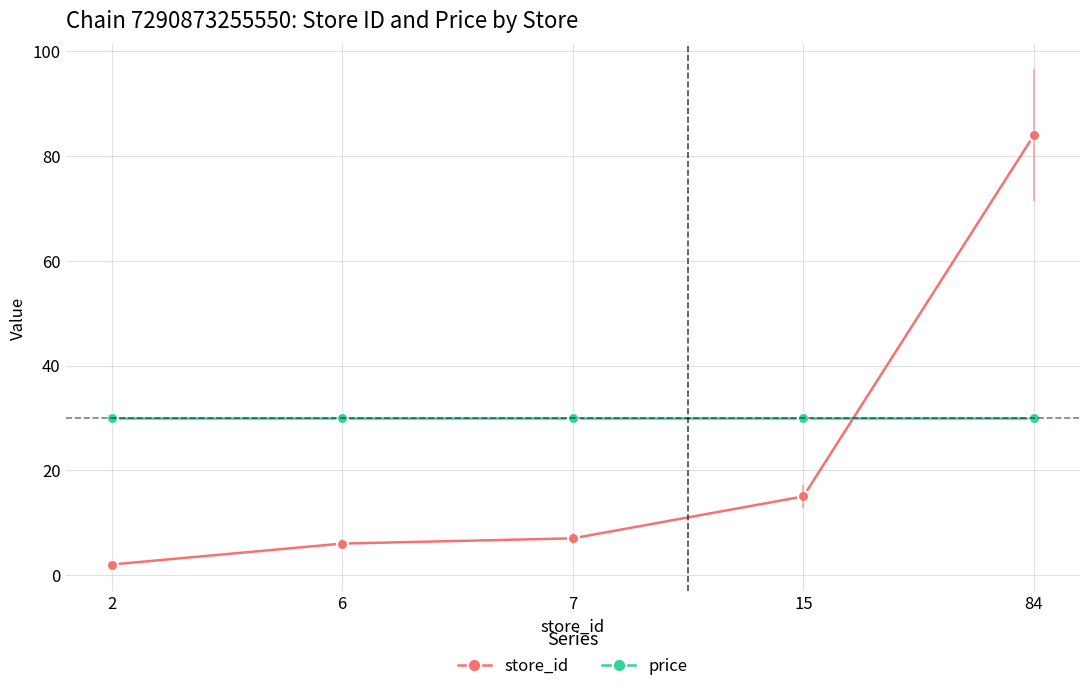

Which label corresponds to the smallest value in the chart?

2